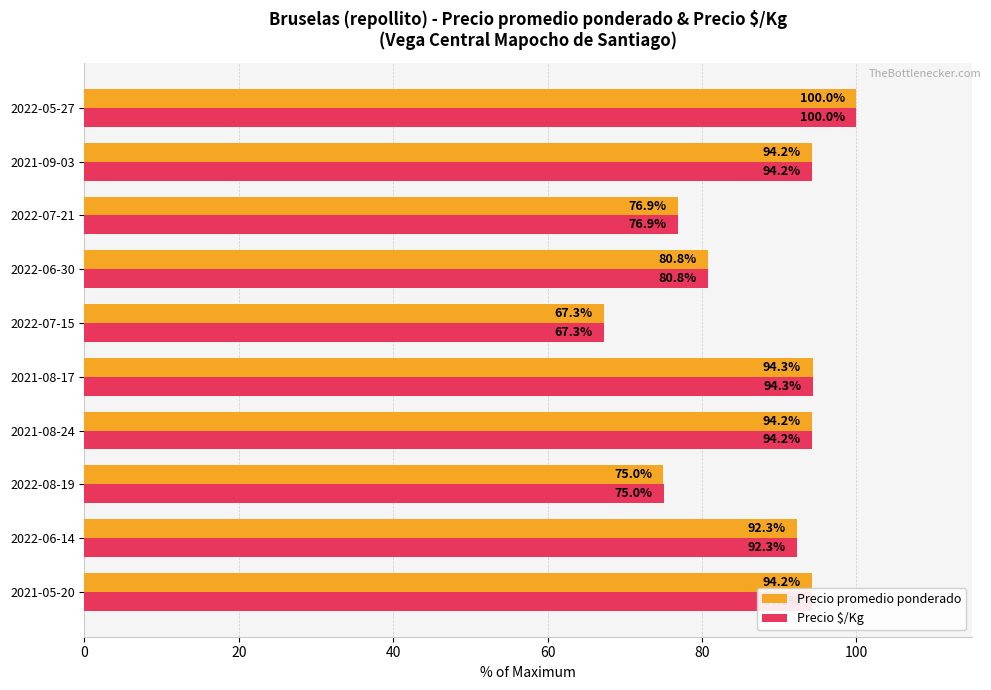

Count the number of categories in the chart.

10